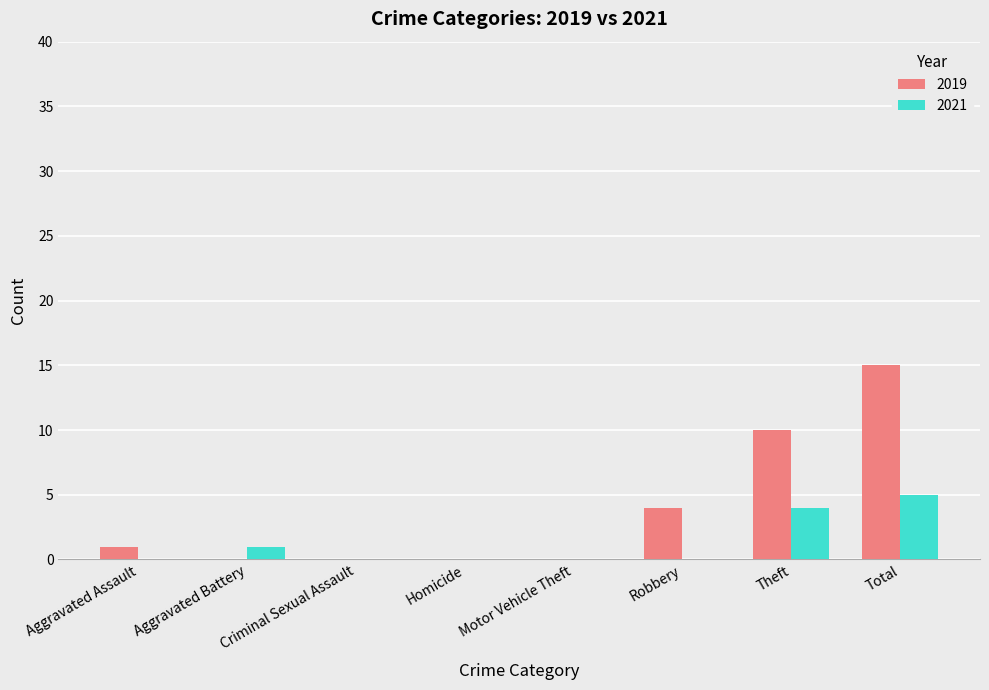

Which label corresponds to the largest value in the chart?

Total